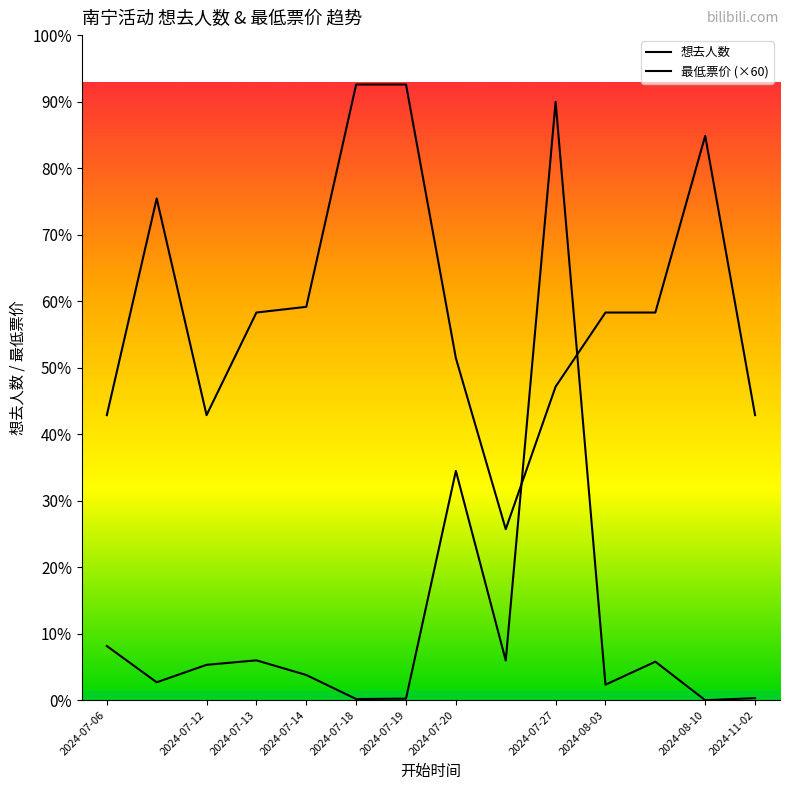

Does the chart display data point markers on the line(s)?

No